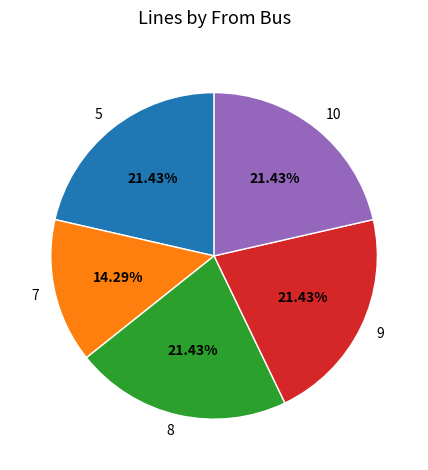

To the nearest percent, what percentage of the pie is 7?

14%